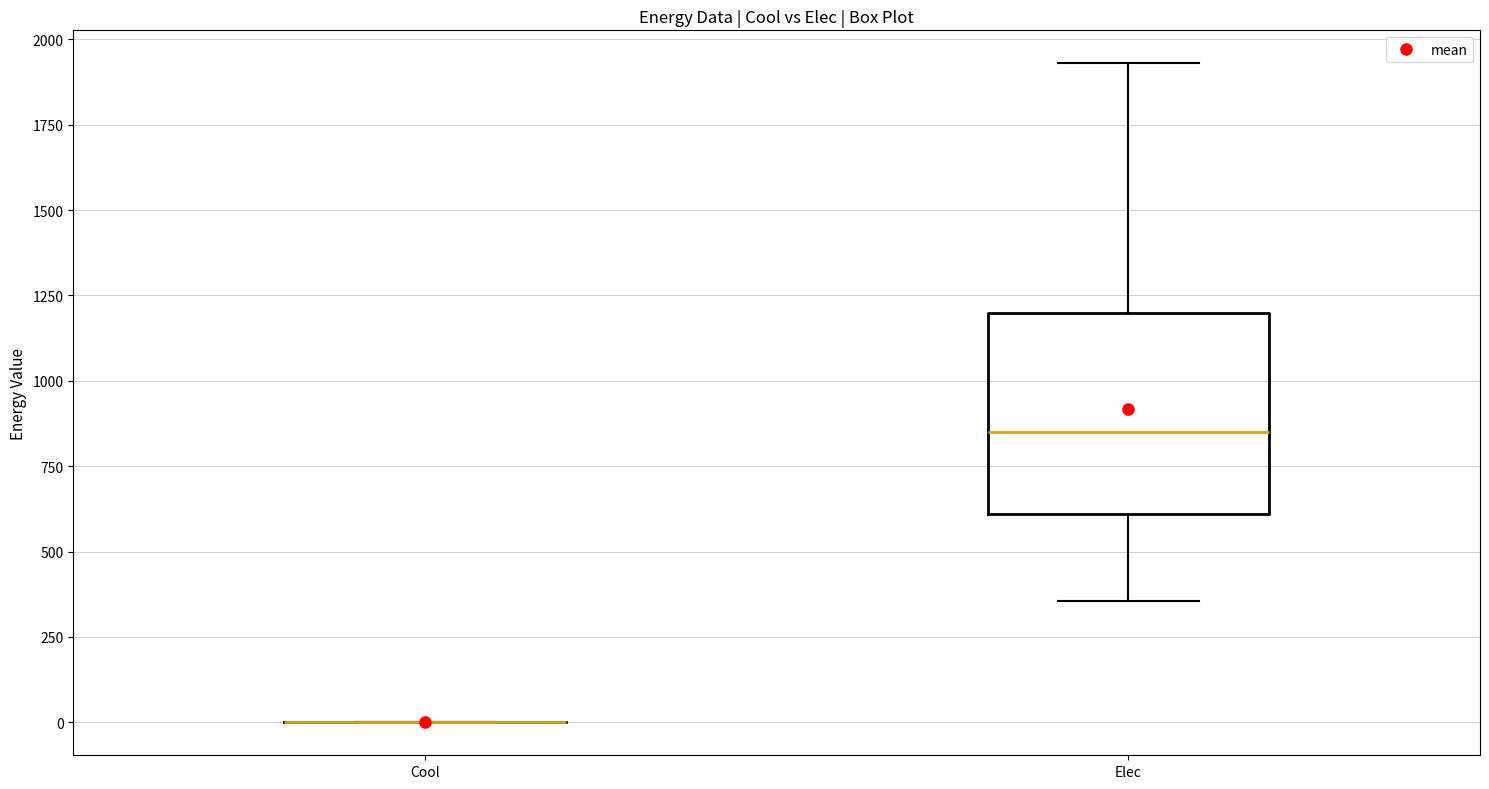

Reading left to right, transcribe this box plot: for each box, give where its median line is, the range the box spans, and where its two whiskers end, as read against the y-axis. The values are not printed on the chart, so give them approximately, as read against the axis.

Cool: box collapsed to a line at 0, whiskers 0 to 0
Elec: median 850, box 600 to 1200, whiskers 350 to 1950